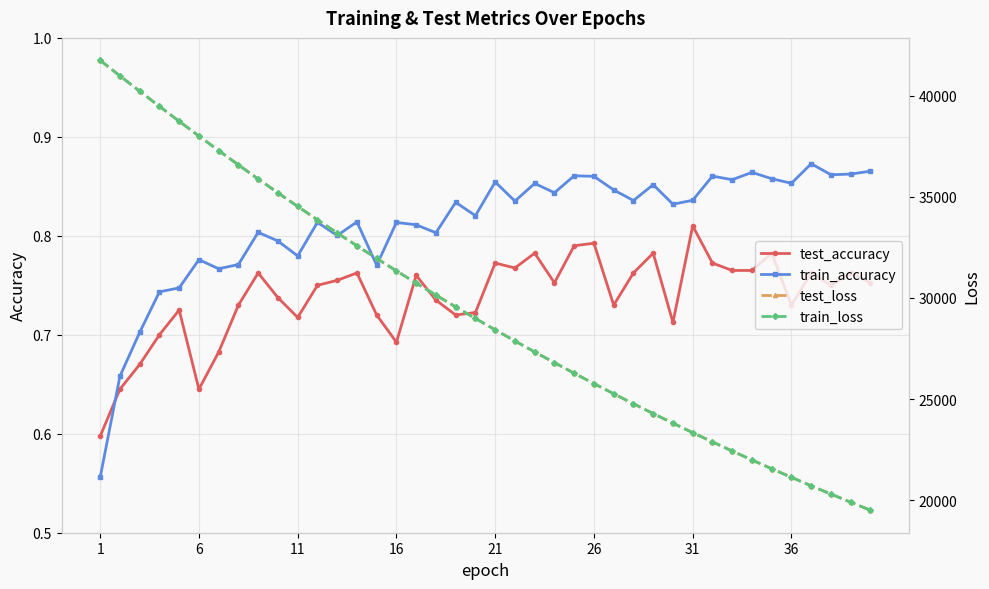

True or false: train_accuracy has more than 2 points higher than both neighbors.

True